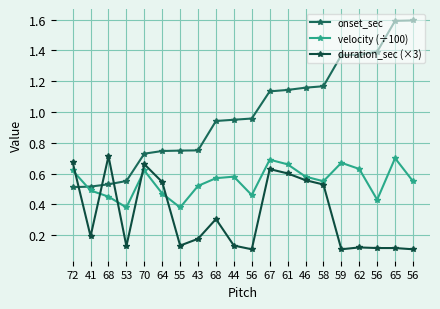

What is the label of the 2nd point from the left?

41